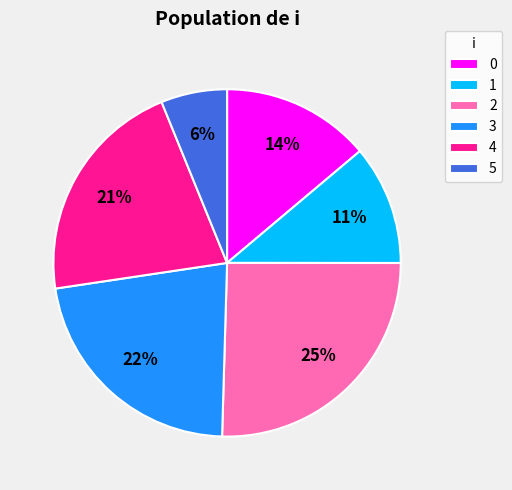

How many slices are in this pie chart?

6